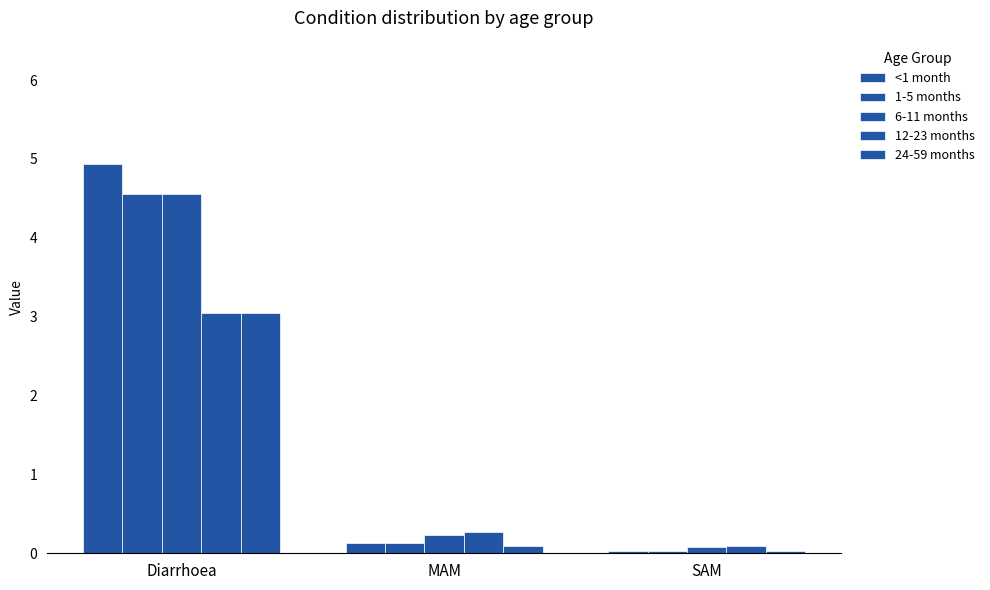

What is the value of the 1-5 months bar at the 1st from the left?

4.6